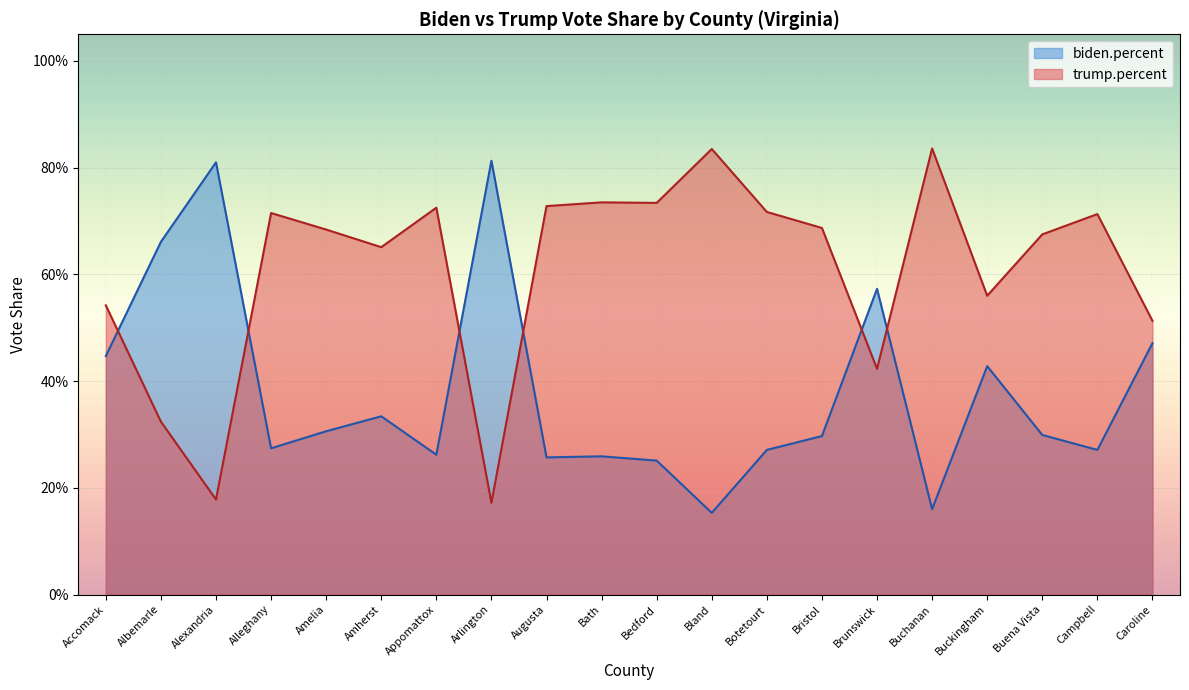

Rank the series by their average value, from lowest to highest.

biden.percent, trump.percent